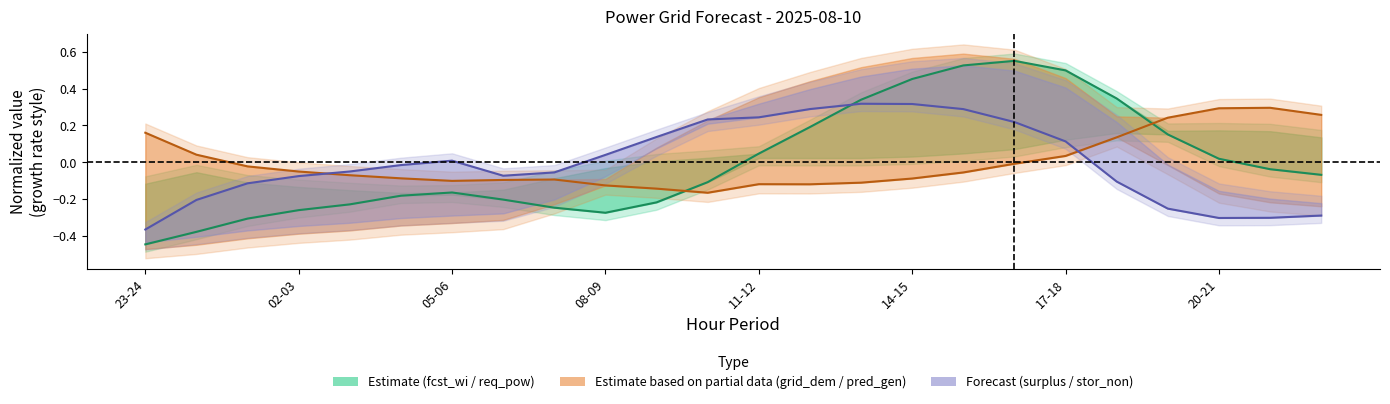

How many values in the grid_demand_fcst series are below 0?

16